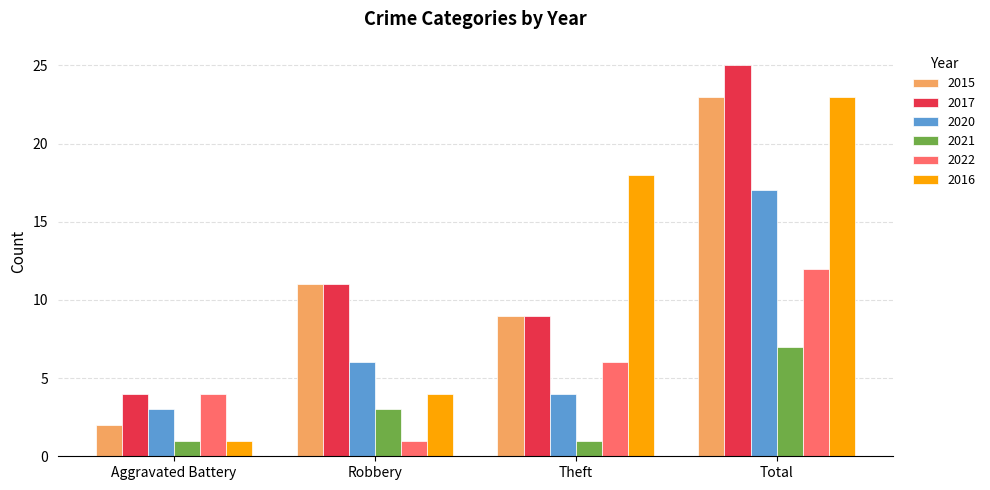

Rank the categories by 2017 value from lowest to highest.

Aggravated Battery, Theft, Robbery, Total